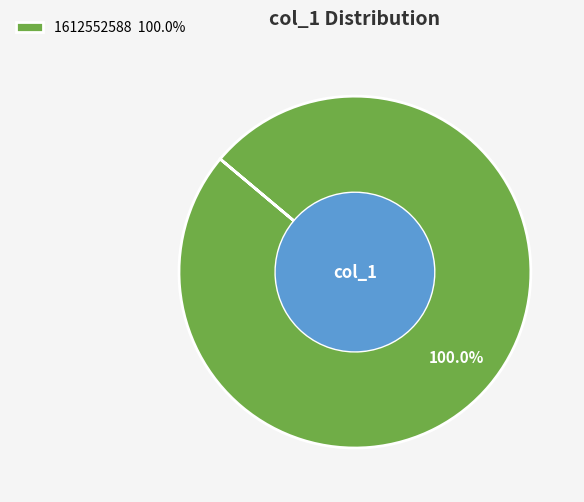

Rank the categories by value from lowest to highest.

1612552588 100.0%